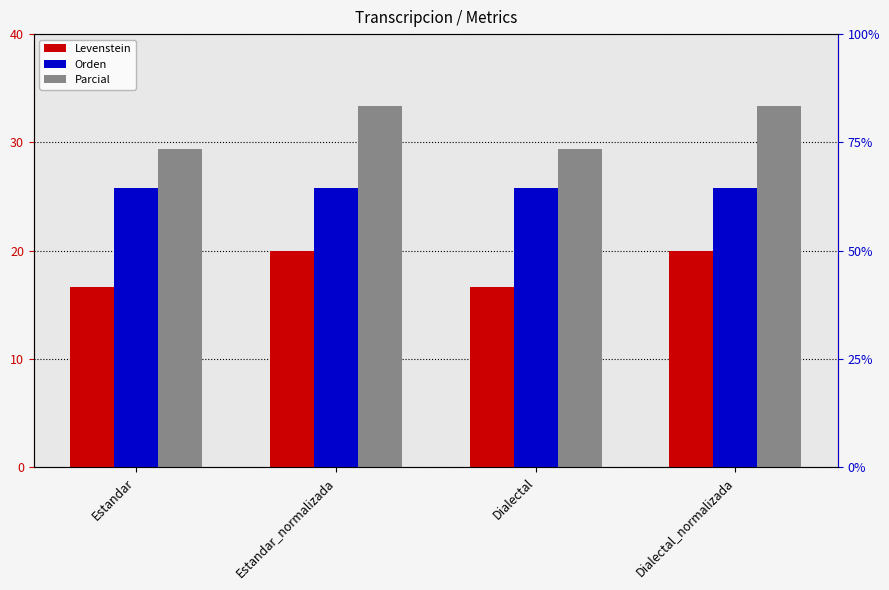

Between Dialectal and Estandar_normalizada, which is larger?

Estandar_normalizada